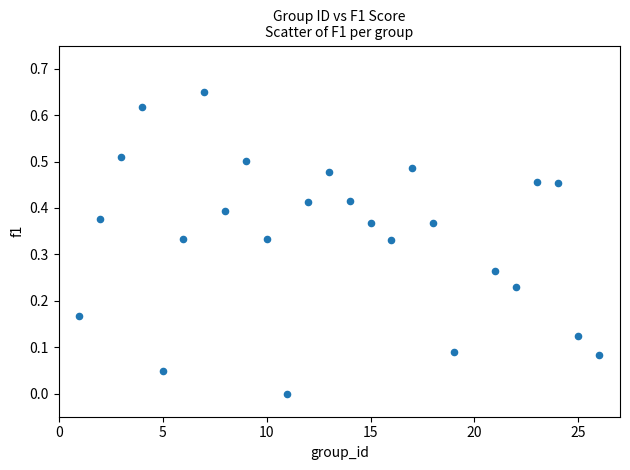

What is the range of X values (max minus min)?

25.0